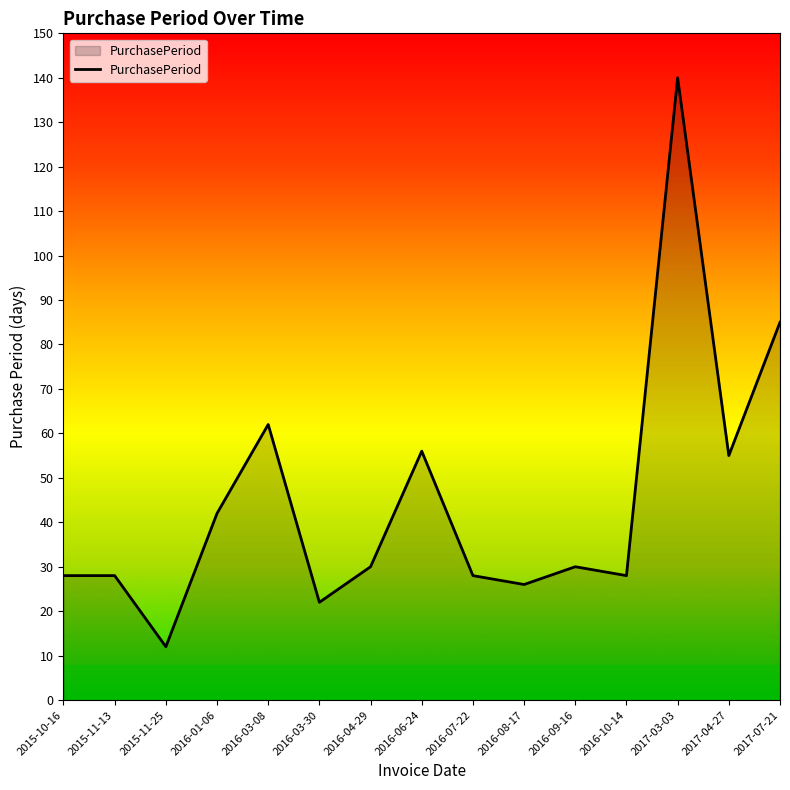

What value does the data have at 2016-09-16, to the nearest 50?

50